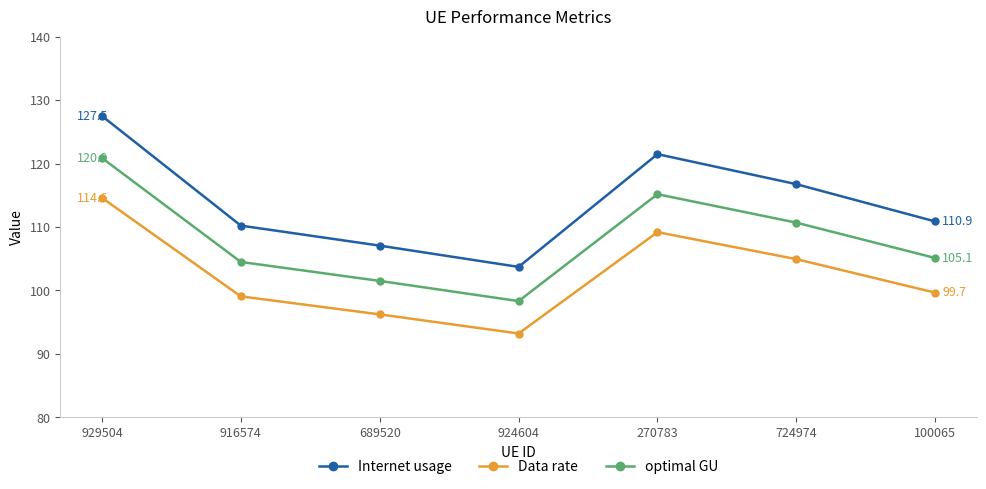

What is the difference between the second highest and second lowest values in the optimal GU series?

13.7